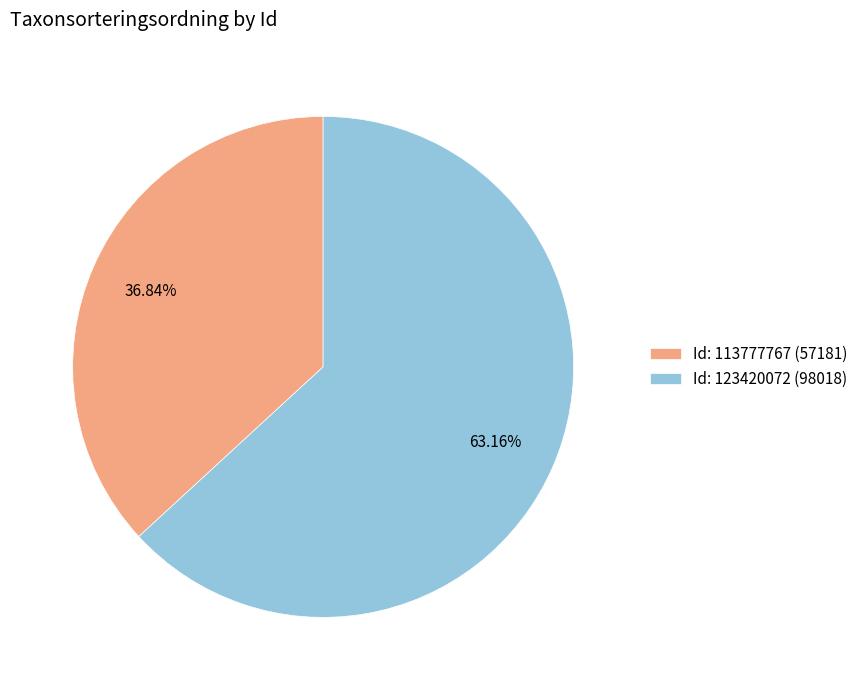

To the nearest percent, what is the difference between the largest and smallest slice percentages?

26%